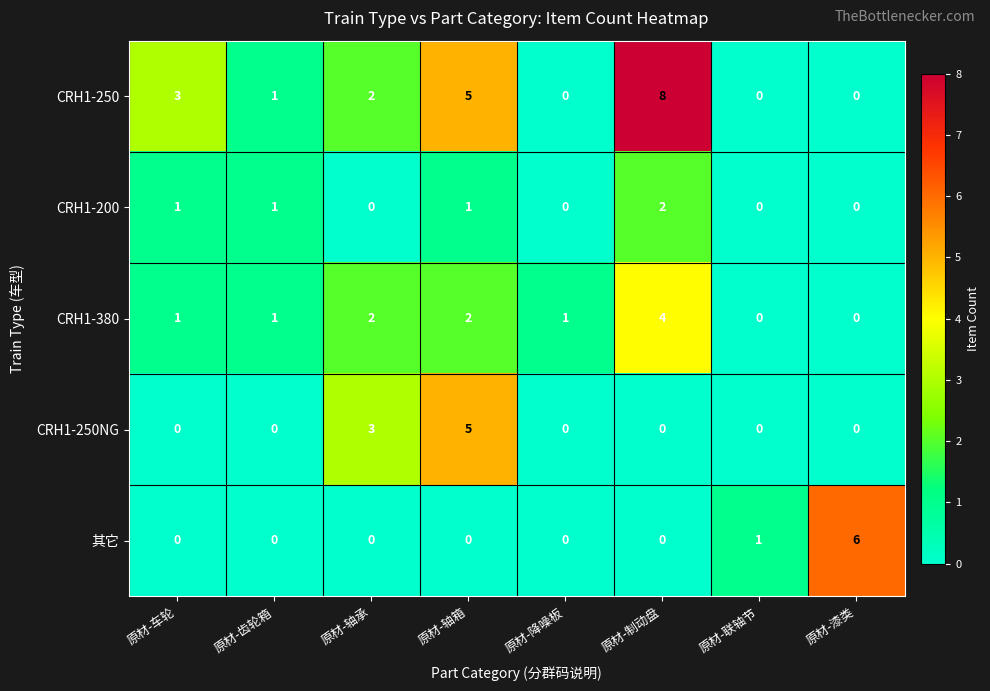

Is it true that CRH1-380 equals 4 at 原材-制动盘?

True